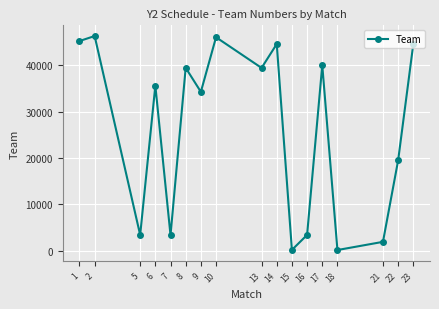

How many distinct data groups are displayed?

1